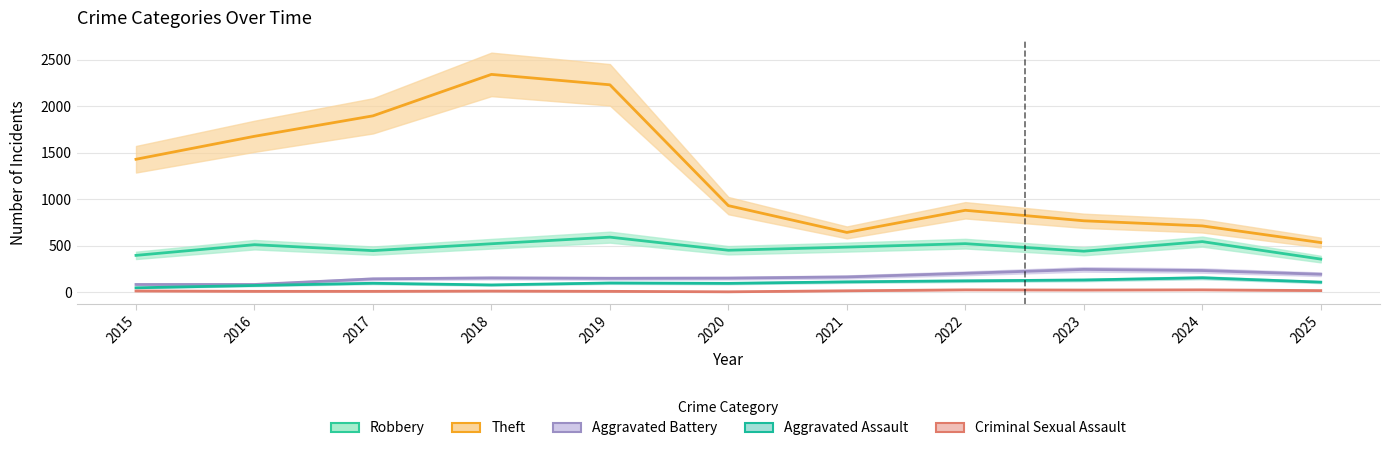

What is the difference between the second highest and second lowest values in the Robbery series?

148